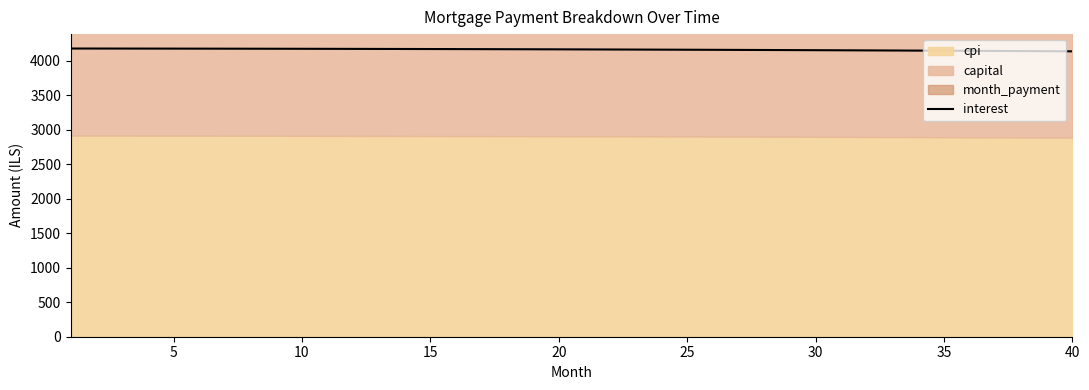

What is the maximum value for interest?

4178.8